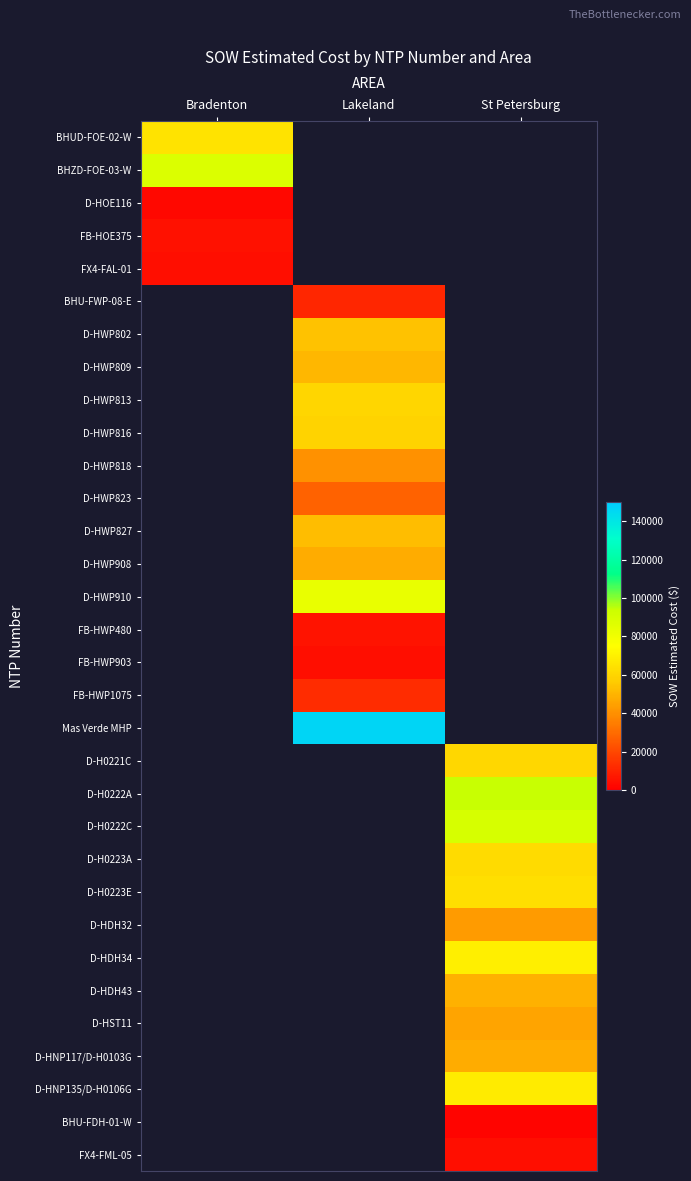

At which category does the chart reach its peak across all series?

Lakeland